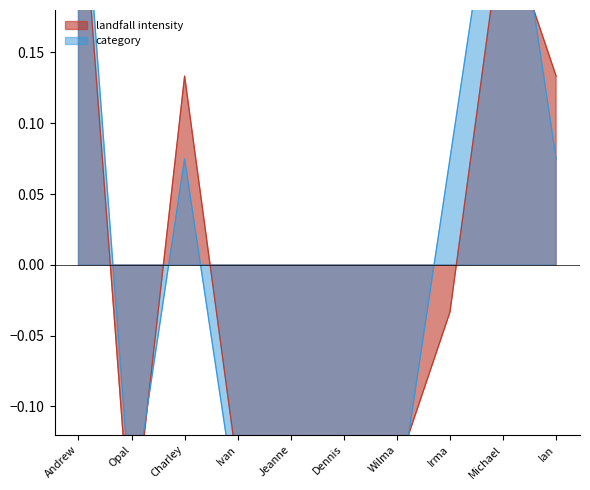

Where does the category series first go above 0?

Andrew